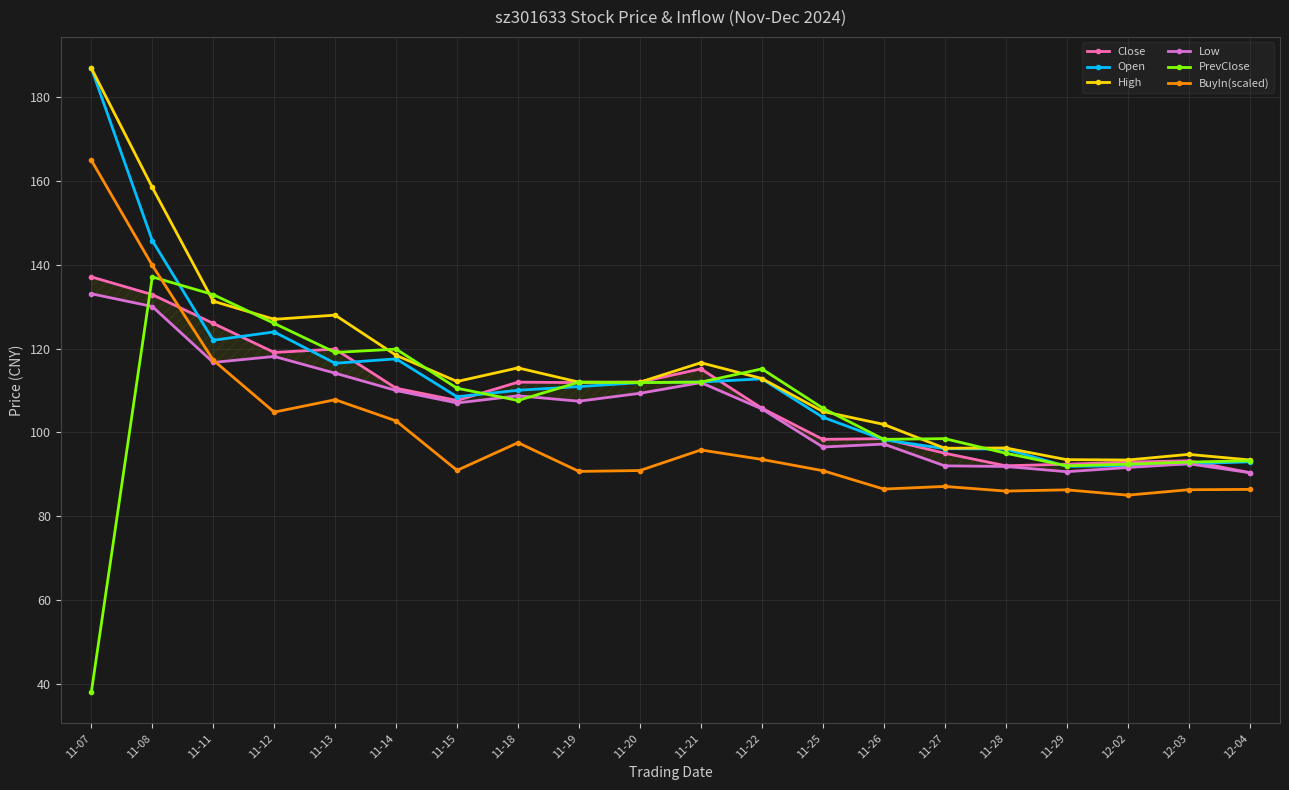

Is it true that BuyIn(scaled) equals 161.2 at 11-18?

False